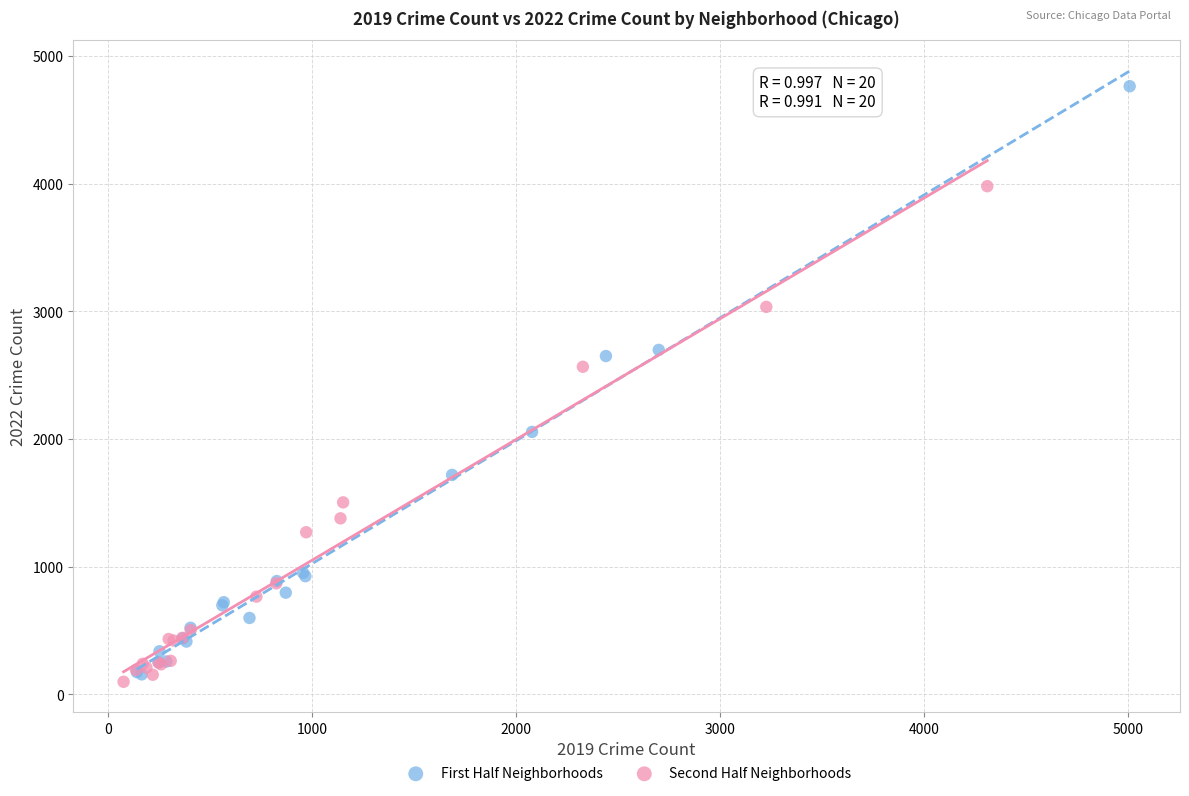

Which series reaches the maximum Y coordinate?

First Half Neighborhoods